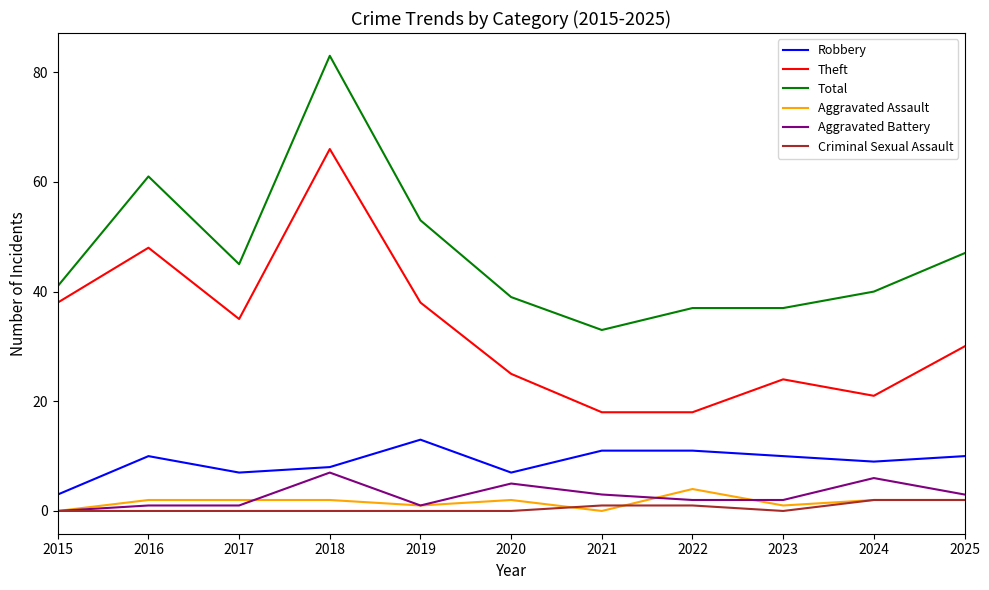

Does the chart display data point markers on the line(s)?

No